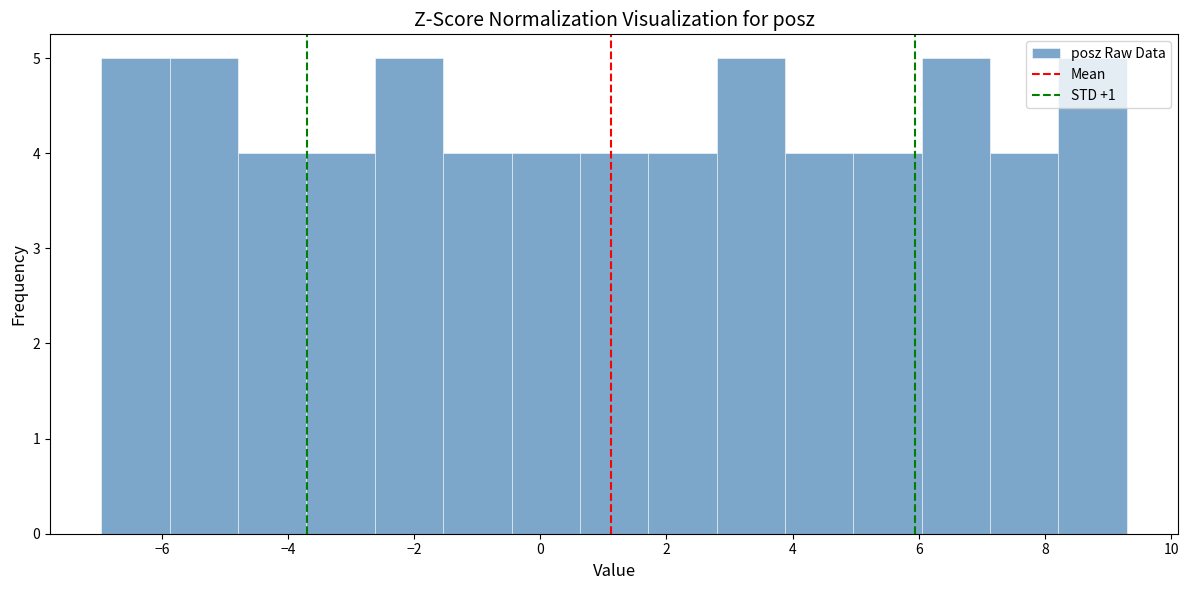

Reading left to right, transcribe this chart: for each bar, give the range it covers on the x-axis and its height. Neither the bar edges nor the heights are printed on the chart, so give them approximately, as read against the axes.

-7.0 to -5.8: 5
-5.8 to -4.8: 5
-4.8 to -3.8: 4
-3.8 to -2.6: 4
-2.6 to -1.6: 5
-1.6 to -0.4: 4
-0.4 to 0.6: 4
0.6 to 1.8: 4
1.8 to 2.8: 4
2.8 to 3.8: 5
3.8 to 5.0: 4
5.0 to 6.0: 4
6.0 to 7.2: 5
7.2 to 8.2: 4
8.2 to 9.2: 5